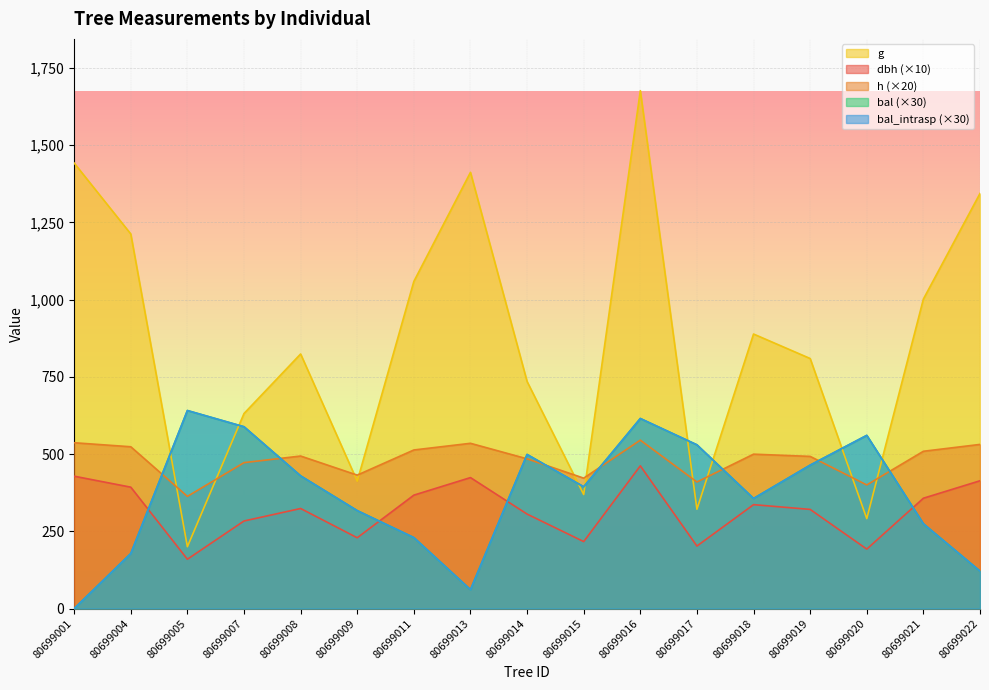

What is the total value across all series at 80699009?

1707.8